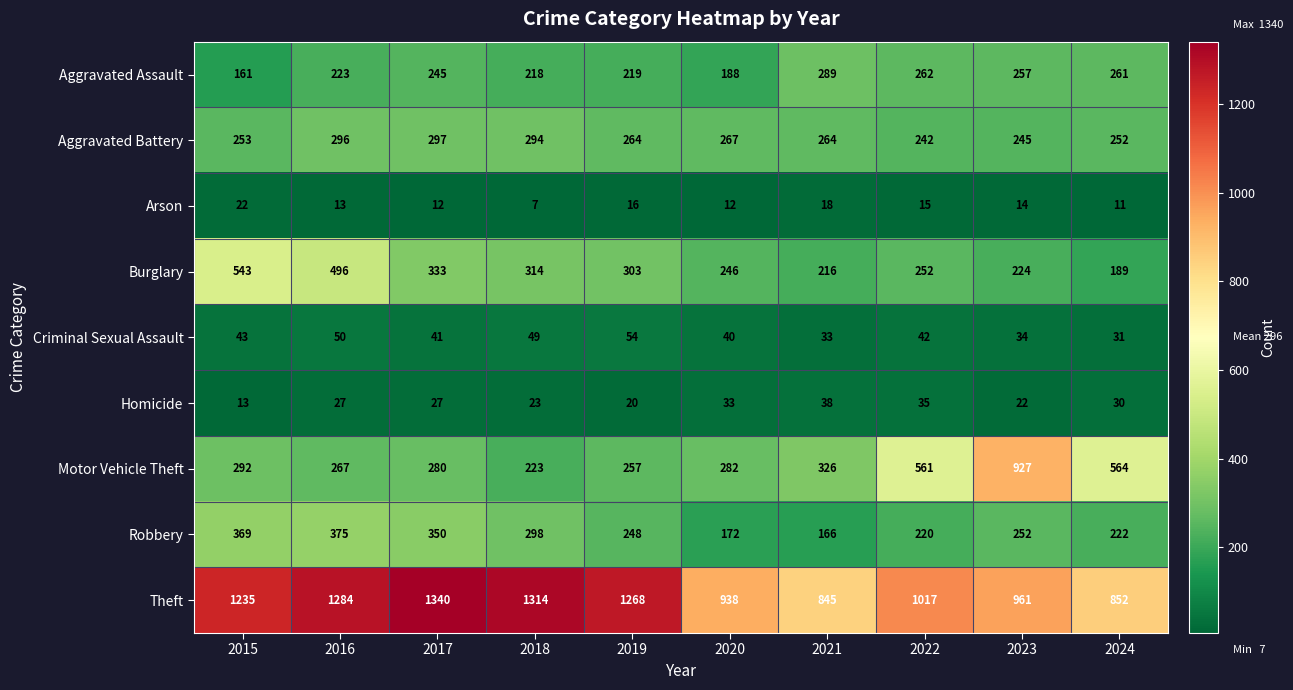

True or false: Robbery has a value of 248 at 2019.

True